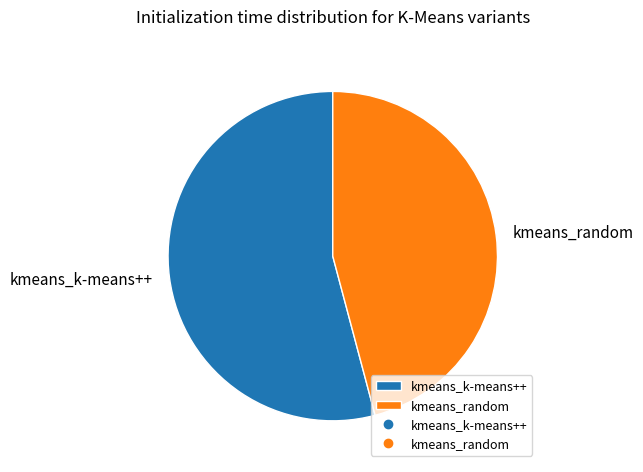

Does kmeans_random represent more than half of the total?

No